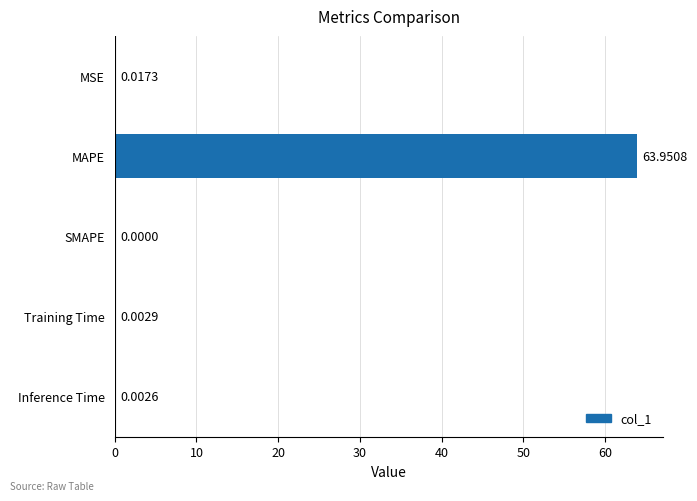

Where is the data nearest to the value 31?

MSE